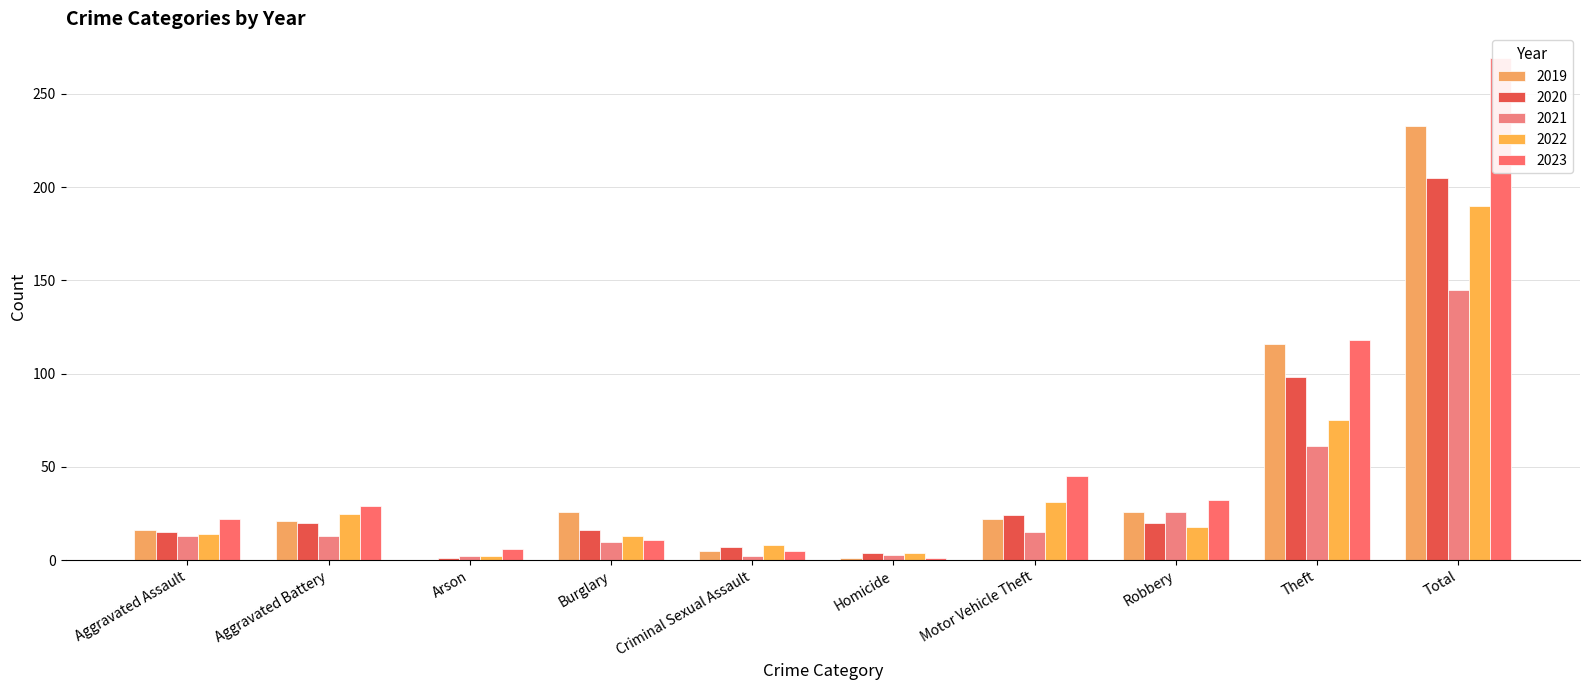

At how many categories does at least one series exceed 183?

1